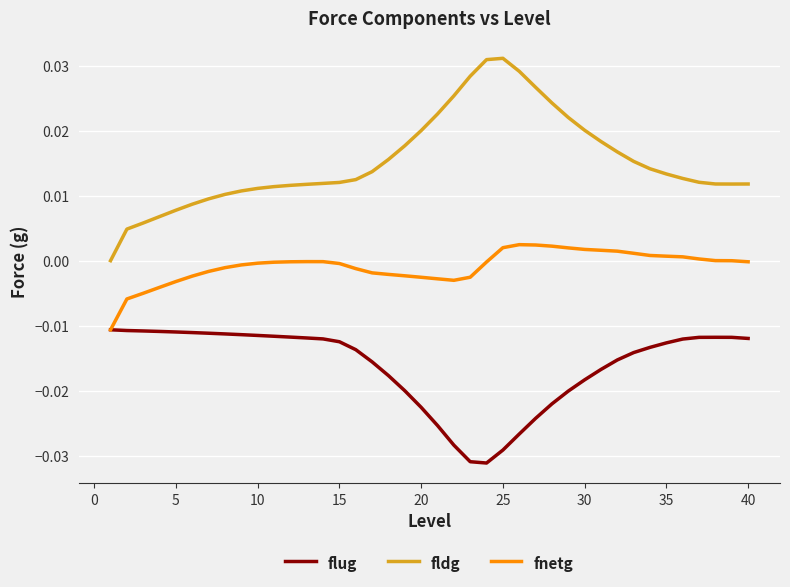

Rank the series by their maximum value, from highest to lowest.

fldg, fnetg, flug